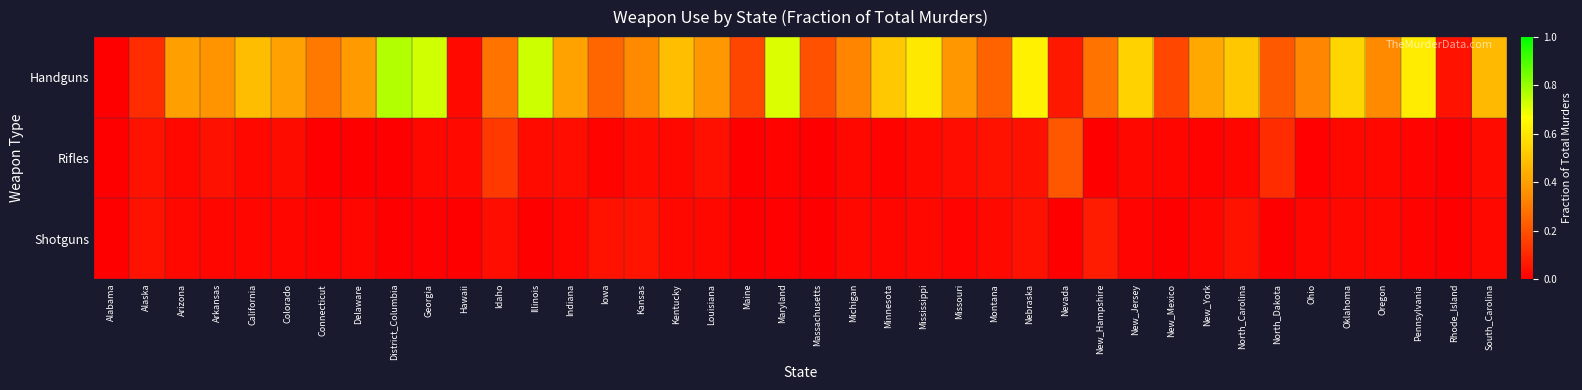

Reading left to right, transcribe all the data shown in this chart.

Handguns: Alabama=0.0	Alaska=0.1	Arizona=0.4	Arkansas=0.4	California=0.5	Colorado=0.4	Connecticut=0.3	Delaware=0.4	District_Columbia=0.8	Georgia=0.7	Hawaii=0.0	Idaho=0.3	Illinois=0.7	Indiana=0.4	Iowa=0.2	Kansas=0.3	Kentucky=0.5	Louisiana=0.4	Maine=0.2	Maryland=0.7	Massachusetts=0.2	Michigan=0.3	Minnesota=0.5	Mississippi=0.6	Missouri=0.4	Montana=0.2	Nebraska=0.6	Nevada=0.1	New_Hampshire=0.3	New_Jersey=0.5	New_Mexico=0.2	New_York=0.4	North_Carolina=0.5	North_Dakota=0.2	Ohio=0.3	Oklahoma=0.5	Oregon=0.3	Pennsylvania=0.6	Rhode_Island=0.1	South_Carolina=0.5
Rifles: Alabama=0.0	Alaska=0.0	Arizona=0.0	Arkansas=0.0	California=0.0	Colorado=0.0	Connecticut=0.0	Delaware=0.0	District_Columbia=0.0	Georgia=0.0	Hawaii=0.0	Idaho=0.1	Illinois=0.0	Indiana=0.0	Iowa=0.0	Kansas=0.0	Kentucky=0.0	Louisiana=0.0	Maine=0.0	Maryland=0.0	Massachusetts=0.0	Michigan=0.0	Minnesota=0.0	Mississippi=0.0	Missouri=0.0	Montana=0.0	Nebraska=0.0	Nevada=0.2	New_Hampshire=0.0	New_Jersey=0.0	New_Mexico=0.0	New_York=0.0	North_Carolina=0.0	North_Dakota=0.1	Ohio=0.0	Oklahoma=0.0	Oregon=0.0	Pennsylvania=0.0	Rhode_Island=0.0	South_Carolina=0.0
Shotguns: Alabama=0.0	Alaska=0.0	Arizona=0.0	Arkansas=0.0	California=0.0	Colorado=0.0	Connecticut=0.0	Delaware=0.0	District_Columbia=0.0	Georgia=0.0	Hawaii=0.0	Idaho=0.0	Illinois=0.0	Indiana=0.0	Iowa=0.1	Kansas=0.1	Kentucky=0.0	Louisiana=0.0	Maine=0.0	Maryland=0.0	Massachusetts=0.0	Michigan=0.0	Minnesota=0.0	Mississippi=0.0	Missouri=0.0	Montana=0.0	Nebraska=0.0	Nevada=0.0	New_Hampshire=0.1	New_Jersey=0.0	New_Mexico=0.0	New_York=0.0	North_Carolina=0.0	North_Dakota=0.0	Ohio=0.0	Oklahoma=0.0	Oregon=0.0	Pennsylvania=0.0	Rhode_Island=0.0	South_Carolina=0.0